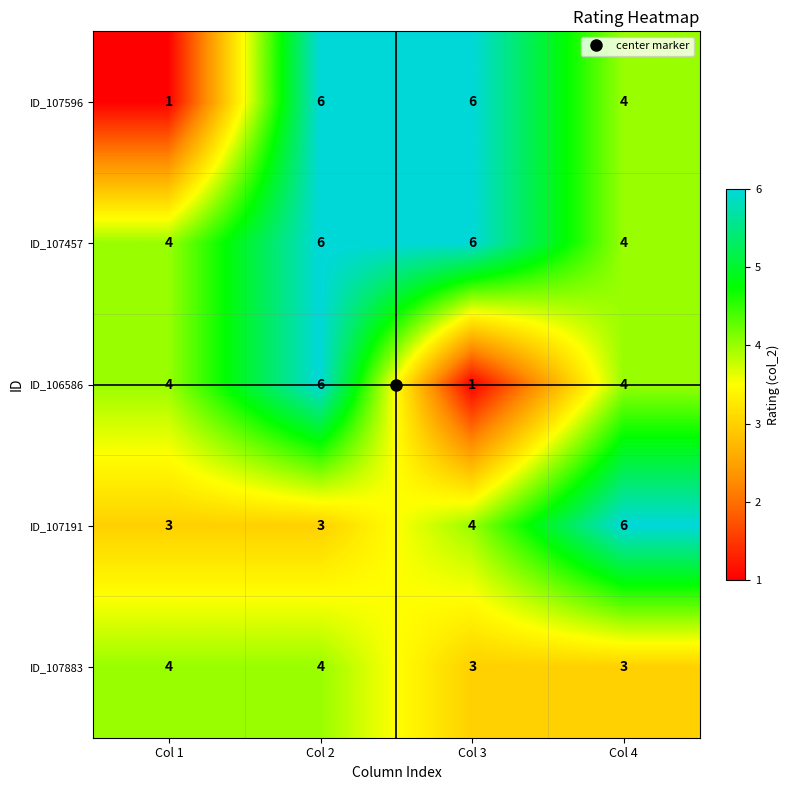

Where is ID_107596 nearest to the value 3?

Col 4